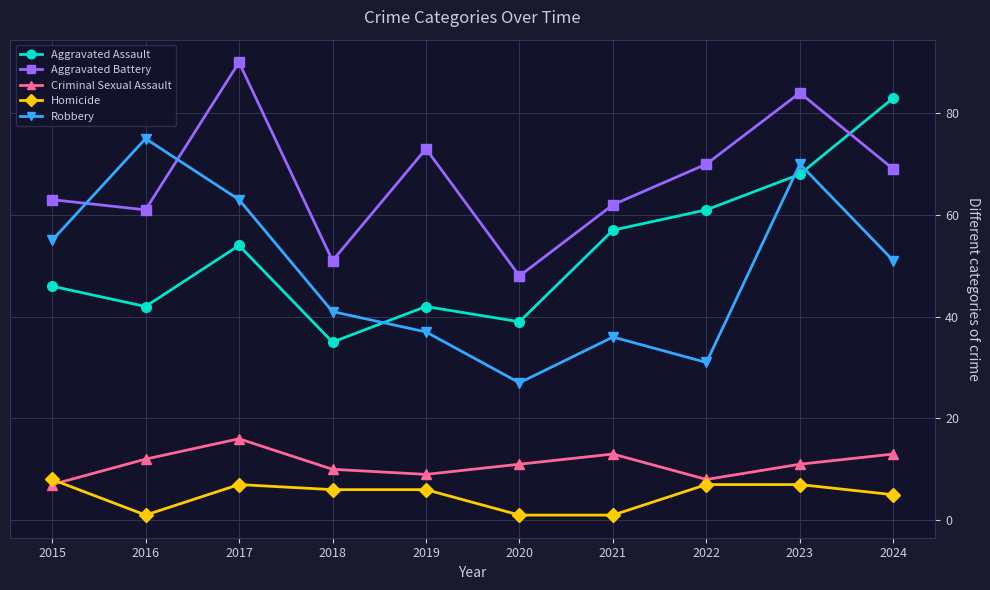

What is the total value across all series at 2024?

221